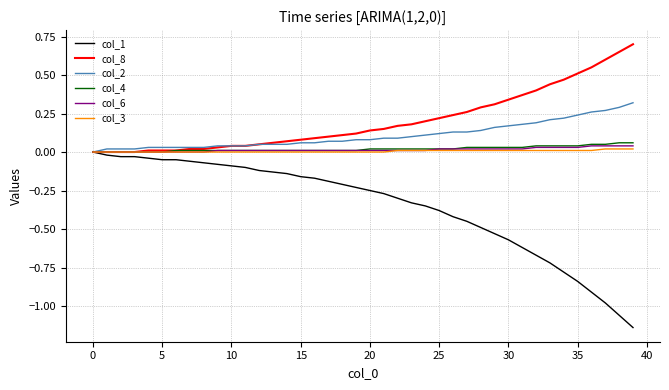

Which series has the largest total across all categories?

col_8